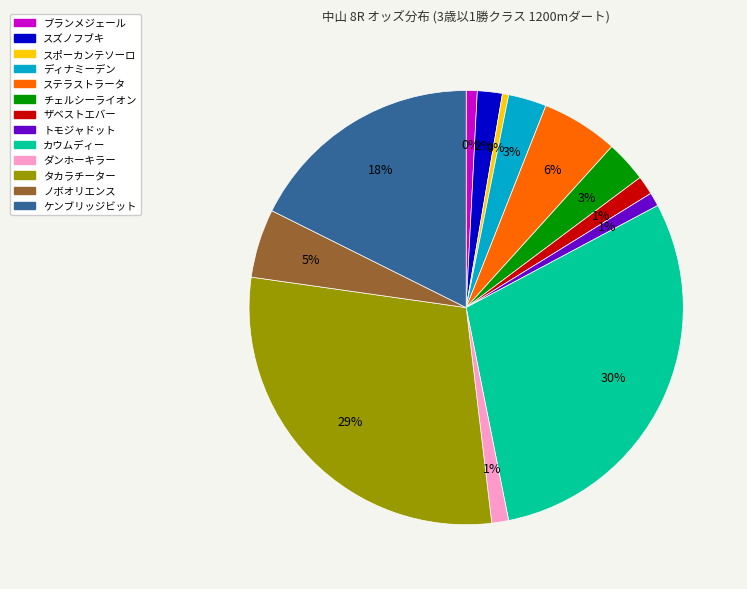

The トモジャドット slice represents 1% of the pie. True or false?

True